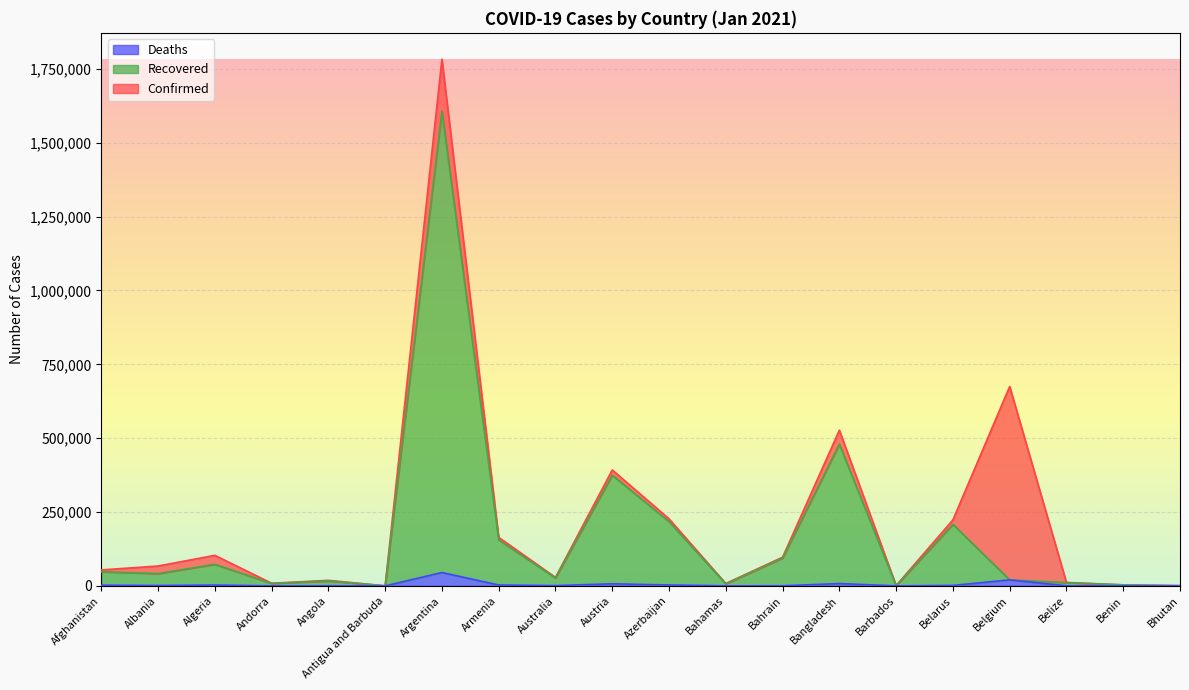

At which label does Recovered first exceed 41360?

Afghanistan